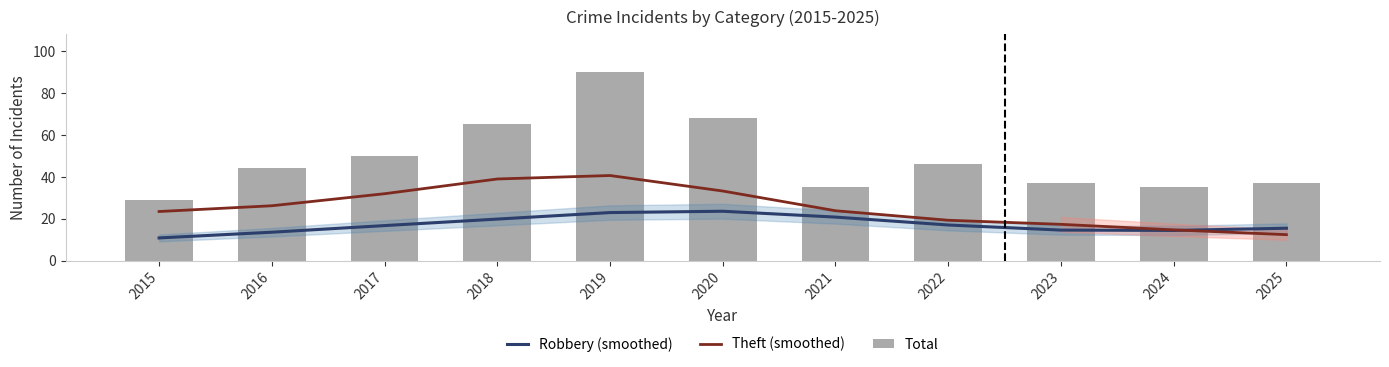

List the series in order of their peak value, highest first.

Total, Theft (smoothed), Robbery (smoothed)